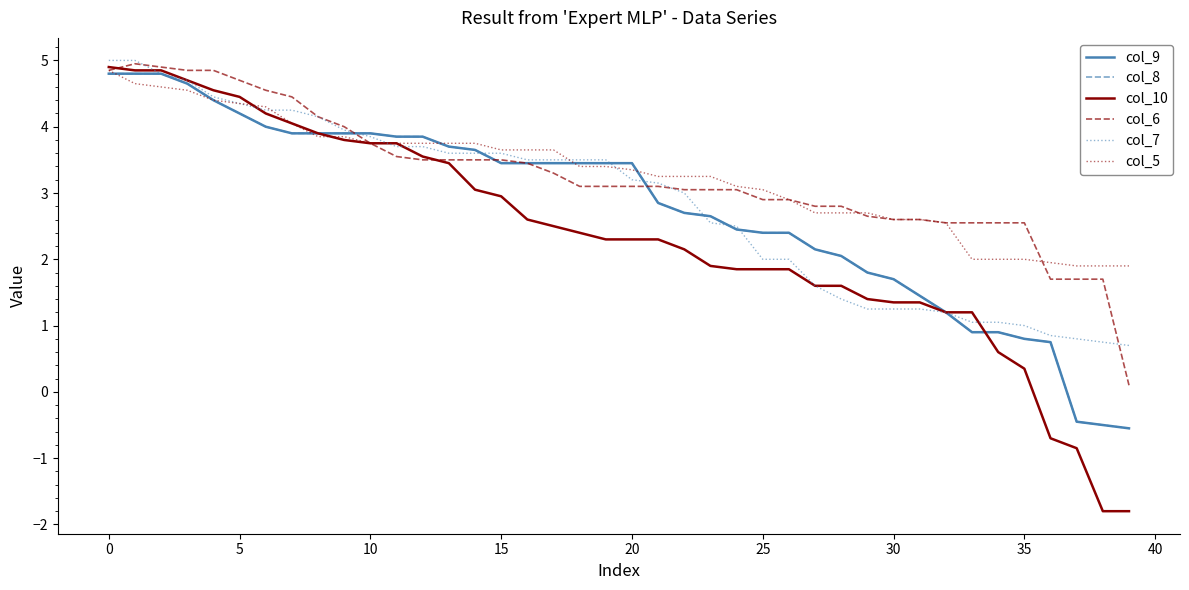

Does the chart have visible grid lines?

No